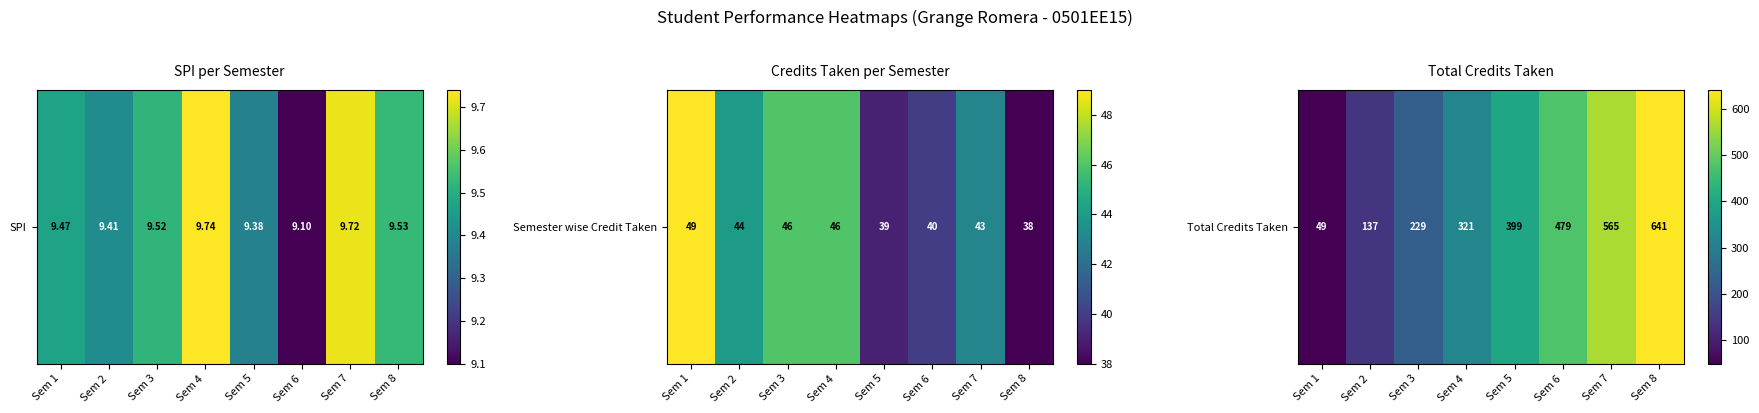

Where does the data first go above 399?

Sem 6